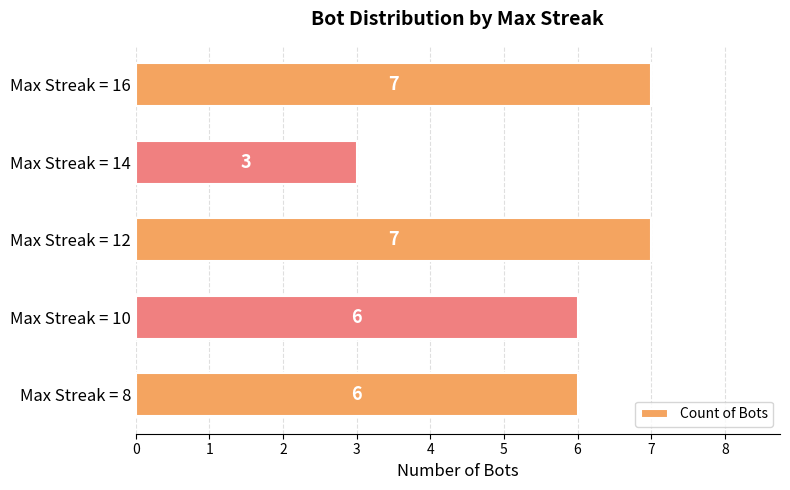

Approximately how many times larger is the value at Max Streak = 8 compared to Max Streak = 16?

0.9